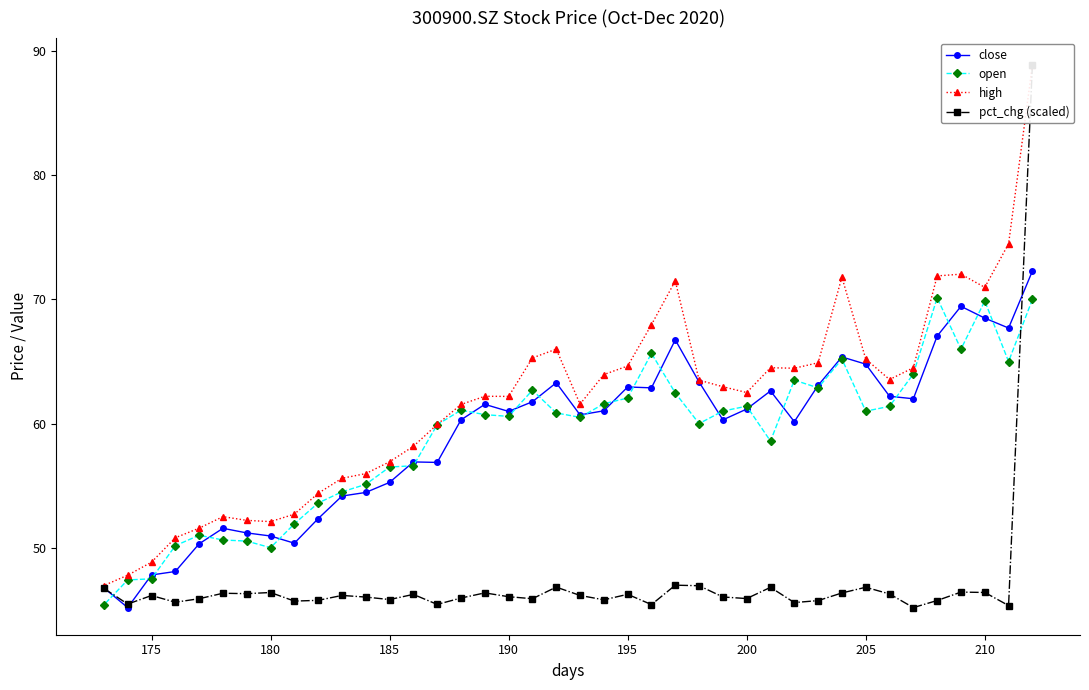

Which series has the widest spread of values?

pct_chg (scaled)